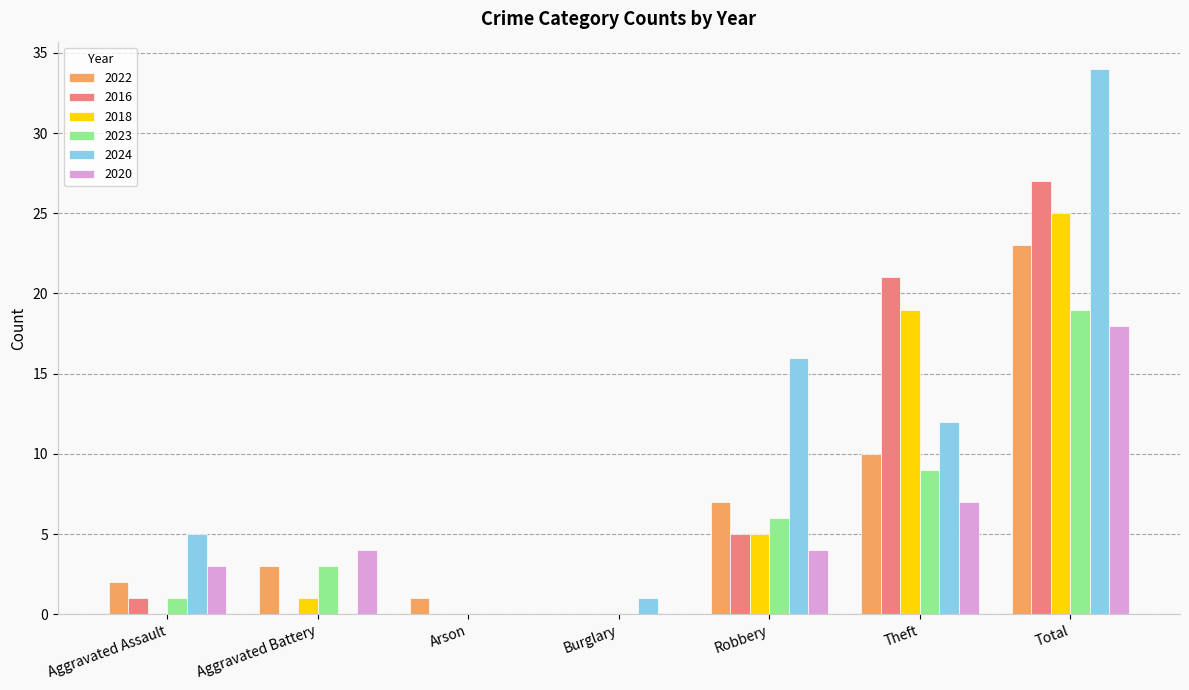

Which series changed the most between Arson and Total?

2024